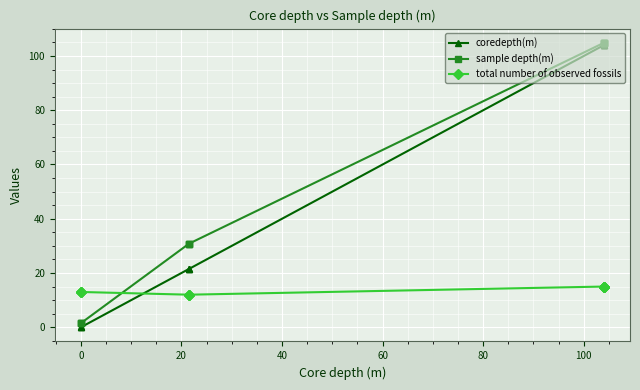

The value of total number of observed fossils at 10 is 3.6. True or false?

False